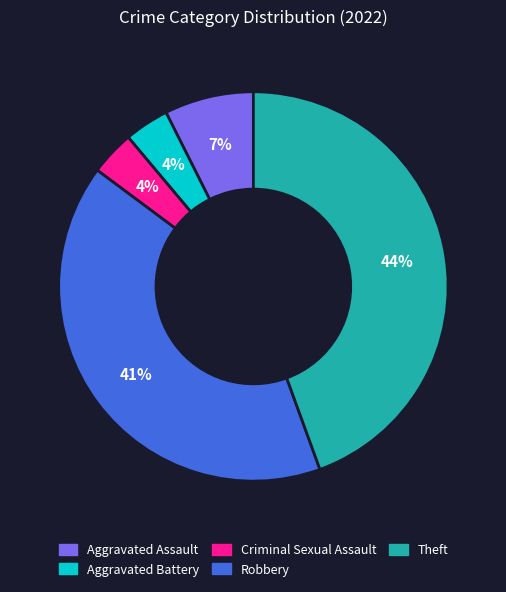

Combined, do Robbery and Aggravated Battery account for over 50%?

No